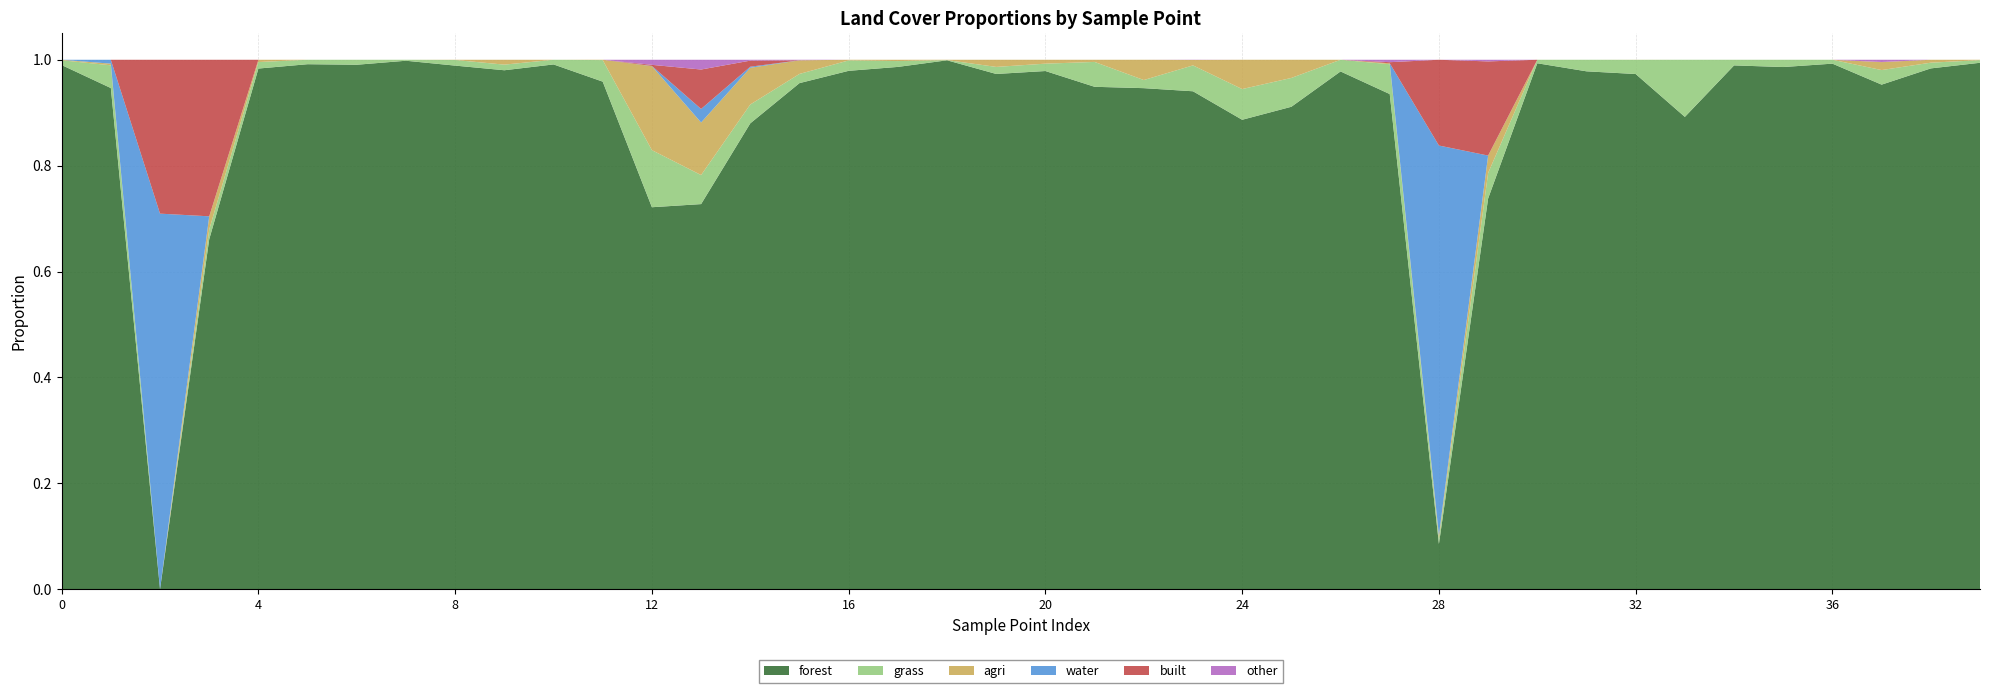

Reading right to left, transcribe all the data shown in this chart.

forest: 39=1.0	38=1.0	37=1.0	36=1.0	35=1.0	34=1.0	33=0.9	32=1.0	31=1.0	30=1.0	29=0.7	28=0.1	27=0.9	26=1.0	25=0.9	24=0.9	23=0.9	22=0.9	21=0.9	20=1.0	19=1.0	18=1.0	17=1.0	16=1.0	15=1.0	14=0.9	13=0.7	12=0.7	11=1.0	10=1.0	9=1.0	8=1.0	7=1.0	6=1.0	5=1.0	4=1.0	3=0.7	2=0.0	1=0.9	0=1.0
grass: 39=0.0	38=0.0	37=0.0	36=0.0	35=0.0	34=0.0	33=0.1	32=0.0	31=0.0	30=0.0	29=0.0	28=0.0	27=0.1	26=0.0	25=0.1	24=0.1	23=0.0	22=0.0	21=0.0	20=0.0	19=0.0	18=0.0	17=0.0	16=0.0	15=0.0	14=0.0	13=0.1	12=0.1	11=0.0	10=0.0	9=0.0	8=0.0	7=0.0	6=0.0	5=0.0	4=0.0	3=0.0	2=0.0	1=0.0	0=0.0
agri: 39=0.0	38=0.0	37=0.0	36=0.0	35=0.0	34=0.0	33=0.0	32=0.0	31=0.0	30=0.0	29=0.0	28=0.0	27=0.0	26=0.0	25=0.0	24=0.1	23=0.0	22=0.0	21=0.0	20=0.0	19=0.0	18=0.0	17=0.0	16=0.0	15=0.0	14=0.1	13=0.1	12=0.2	11=0.0	10=0.0	9=0.0	8=0.0	7=0.0	6=0.0	5=0.0	4=0.0	3=0.0	2=0.0	1=0.0	0=0.0
water: 39=0.0	38=0.0	37=0.0	36=0.0	35=0.0	34=0.0	33=0.0	32=0.0	31=0.0	30=0.0	29=0.0	28=0.7	27=0.0	26=0.0	25=0.0	24=0.0	23=0.0	22=0.0	21=0.0	20=0.0	19=0.0	18=0.0	17=0.0	16=0.0	15=0.0	14=0.0	13=0.0	12=0.0	11=0.0	10=0.0	9=0.0	8=0.0	7=0.0	6=0.0	5=0.0	4=0.0	3=0.0	2=0.7	1=0.0	0=0.0
built: 39=0.0	38=0.0	37=0.0	36=0.0	35=0.0	34=0.0	33=0.0	32=0.0	31=0.0	30=0.0	29=0.2	28=0.2	27=0.0	26=0.0	25=0.0	24=0.0	23=0.0	22=0.0	21=0.0	20=0.0	19=0.0	18=0.0	17=0.0	16=0.0	15=0.0	14=0.0	13=0.1	12=0.0	11=0.0	10=0.0	9=0.0	8=0.0	7=0.0	6=0.0	5=0.0	4=0.0	3=0.3	2=0.3	1=0.0	0=0.0
other: 39=0.0	38=0.0	37=0.0	36=0.0	35=0.0	34=0.0	33=0.0	32=0.0	31=0.0	30=0.0	29=0.0	28=0.0	27=0.0	26=0.0	25=0.0	24=0.0	23=0.0	22=0.0	21=0.0	20=0.0	19=0.0	18=0.0	17=0.0	16=0.0	15=0.0	14=0.0	13=0.0	12=0.0	11=0.0	10=0.0	9=0.0	8=0.0	7=0.0	6=0.0	5=0.0	4=0.0	3=0.0	2=0.0	1=0.0	0=0.0